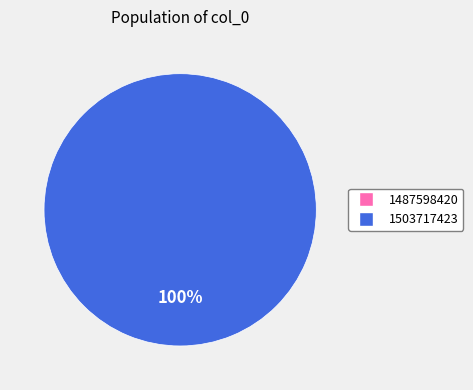

True or false: 1487598420 accounts for 0% of the total.

True